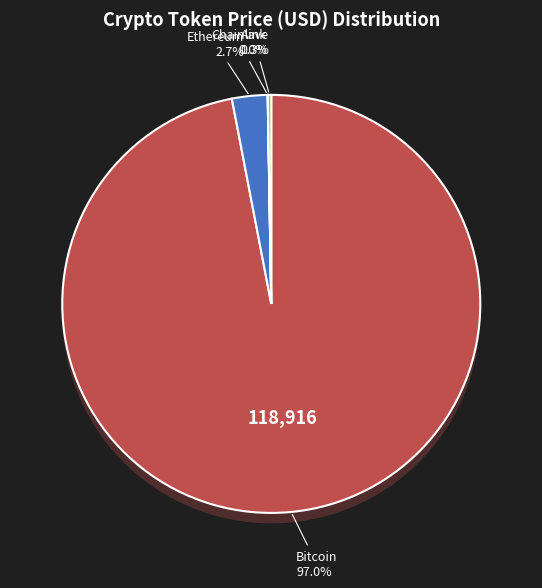

Which category has the smallest portion of the pie?

Chainlink